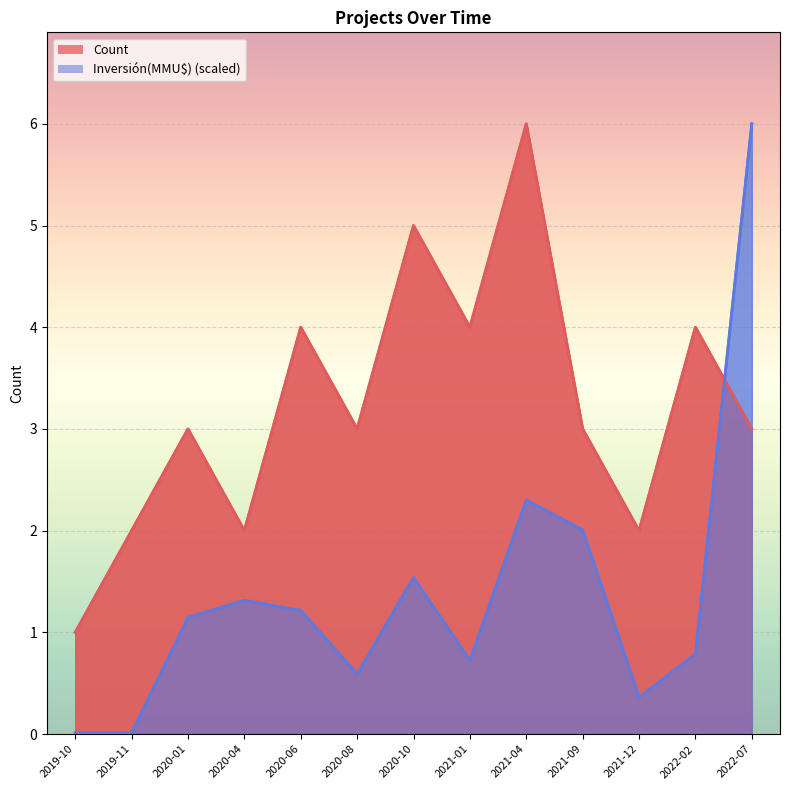

How many data points in Inversión(MMU$) are above 1?

7